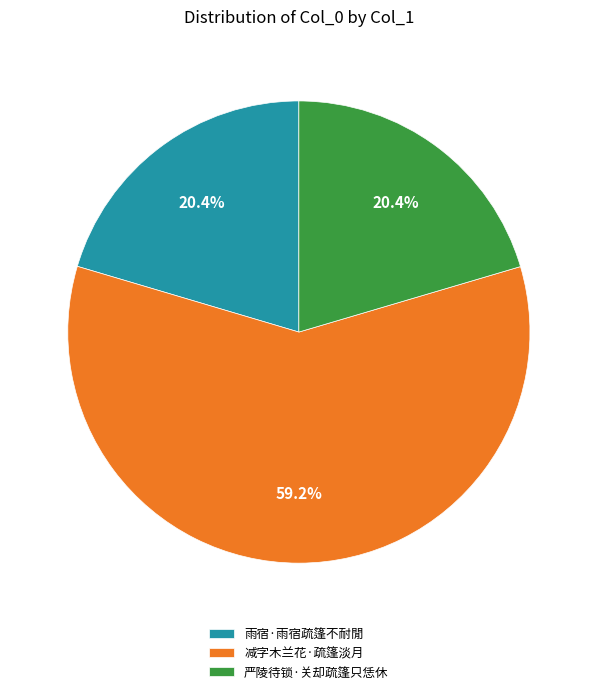

How many slices are in this pie chart?

3